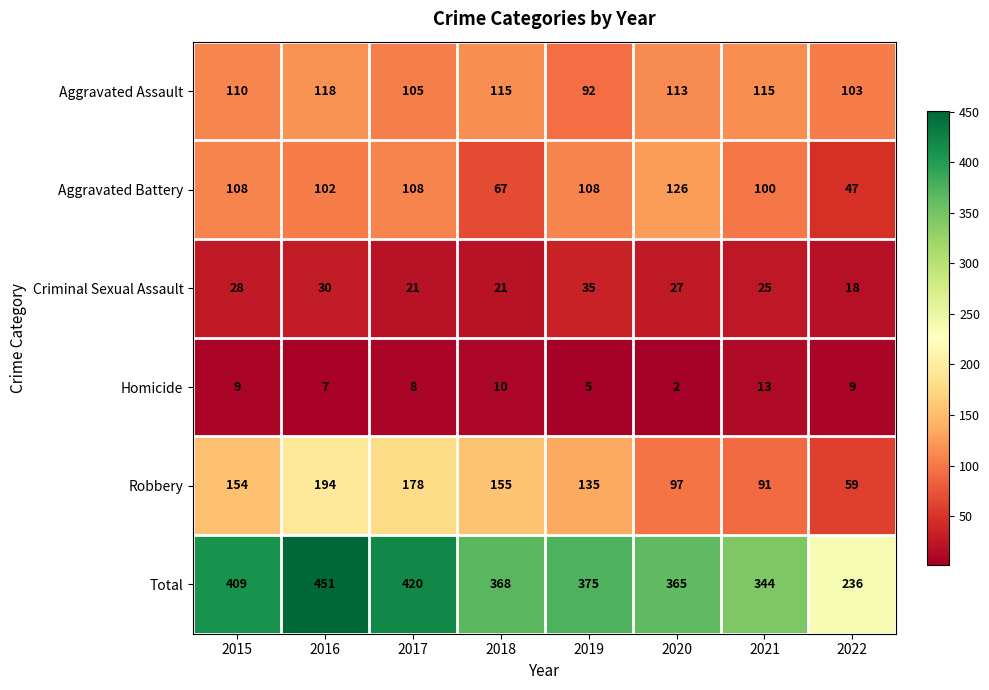

What is the greatest value displayed?

451